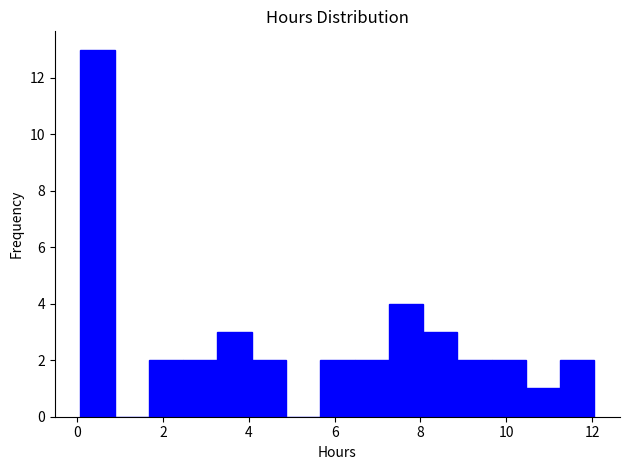

Around what value on the x-axis is the tallest bar? Give the approximate position of its centre, as read against the axis.

0.4